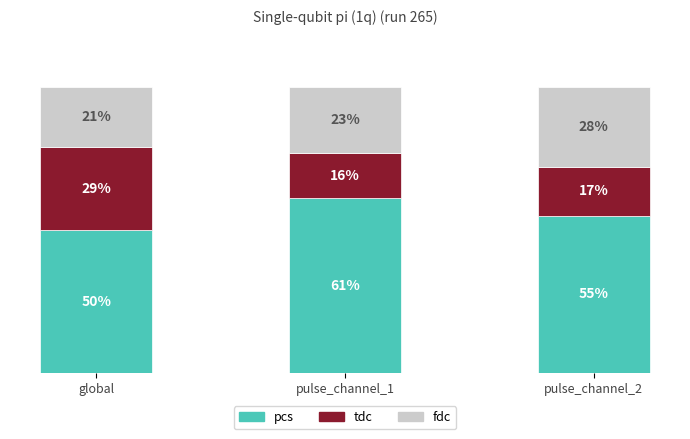

Are the bars grouped side by side (vs. stacked)?

No